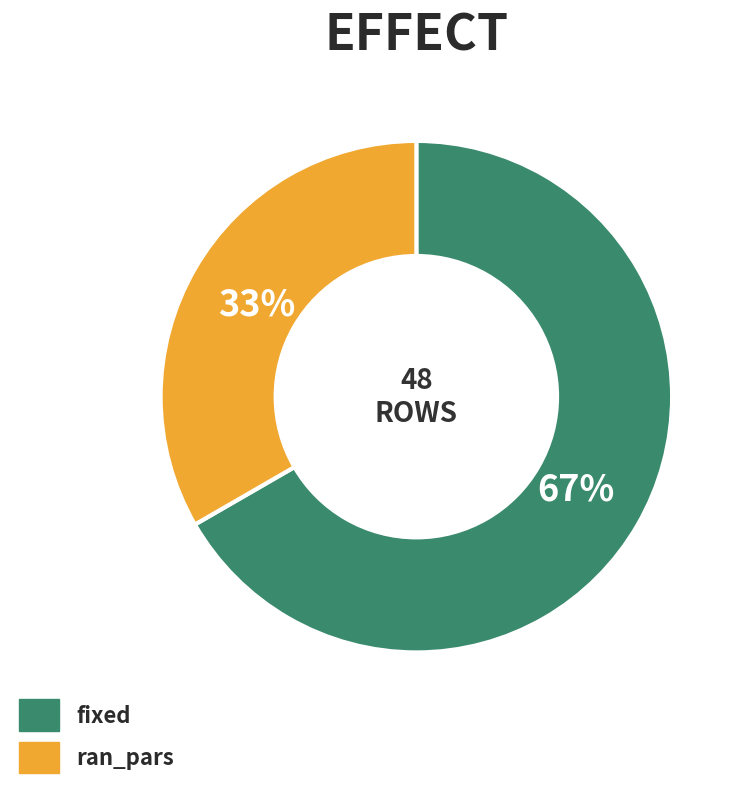

Which category has the biggest portion of the pie?

fixed